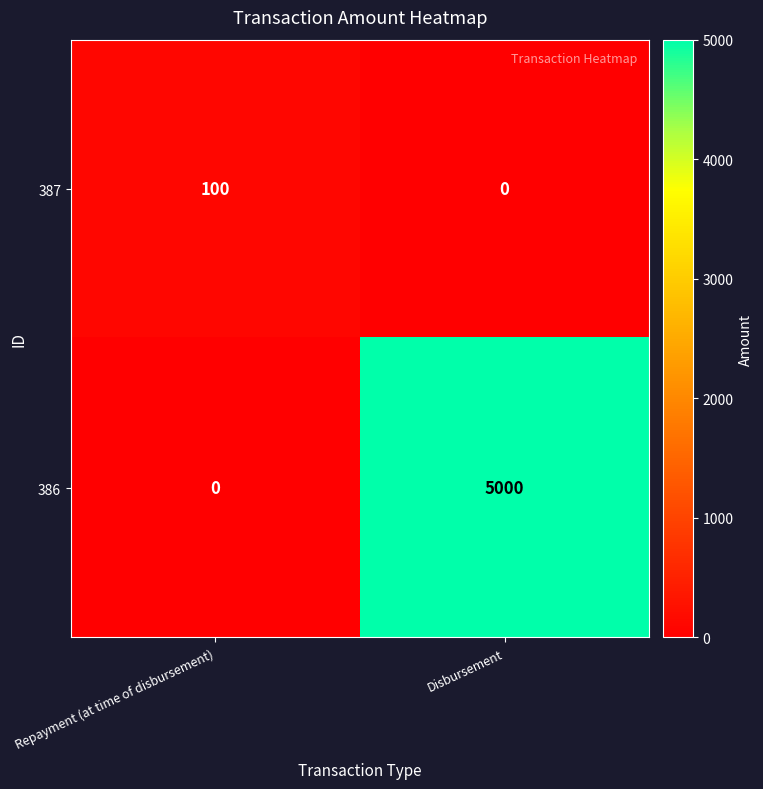

What is the approximate value of 386 at Disbursement, to the nearest 50?

5000